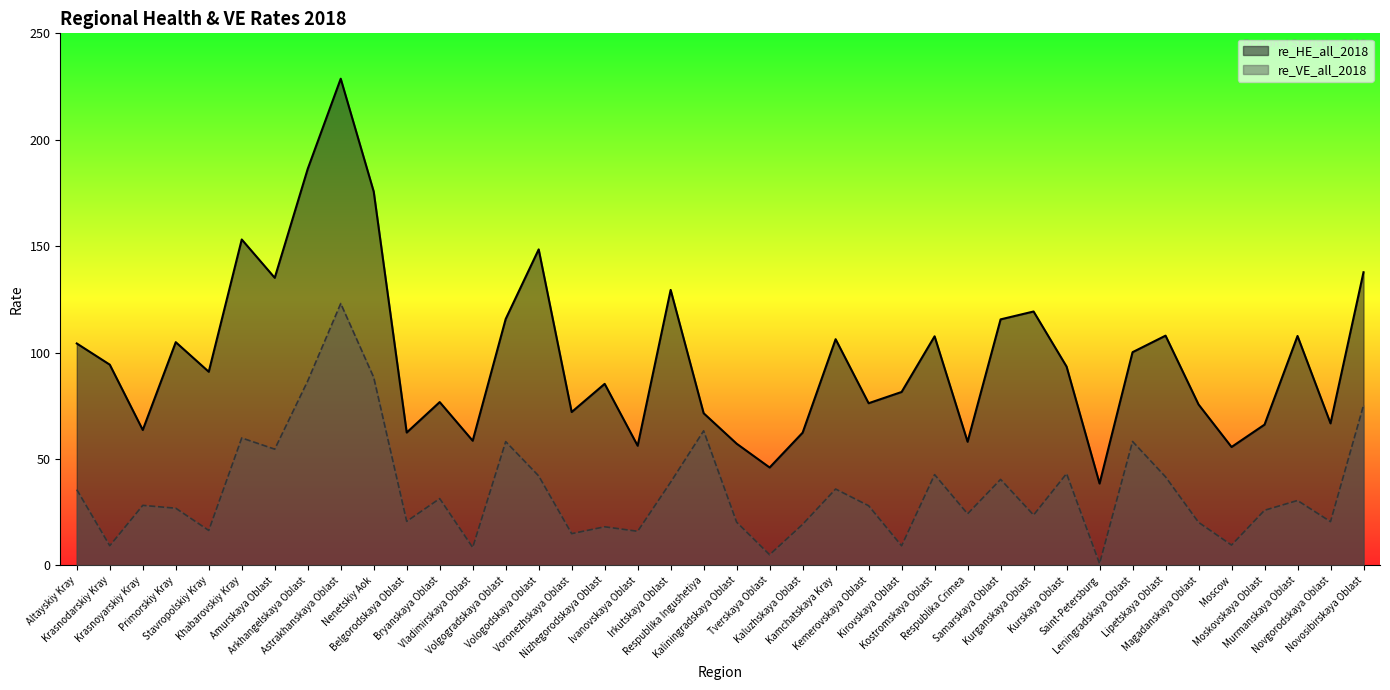

At which category does re_VE_all_2018 reach its first local valley?

Krasnodarskiy Kray